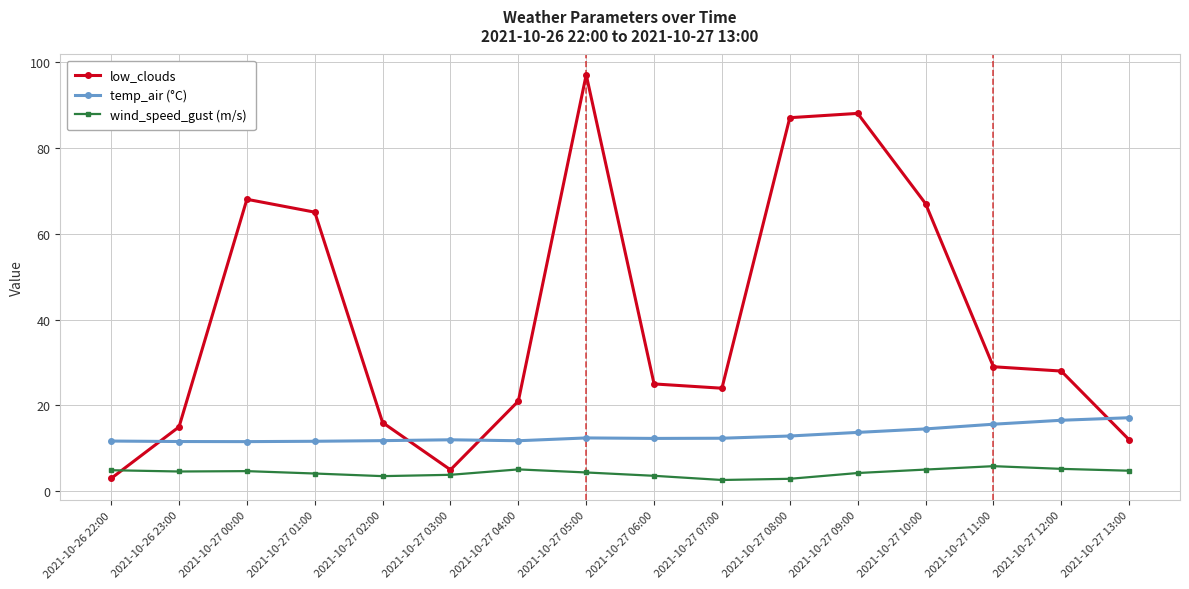

The value of temp_air (°C) at 2021-10-26 23:00 is 6.6. True or false?

False